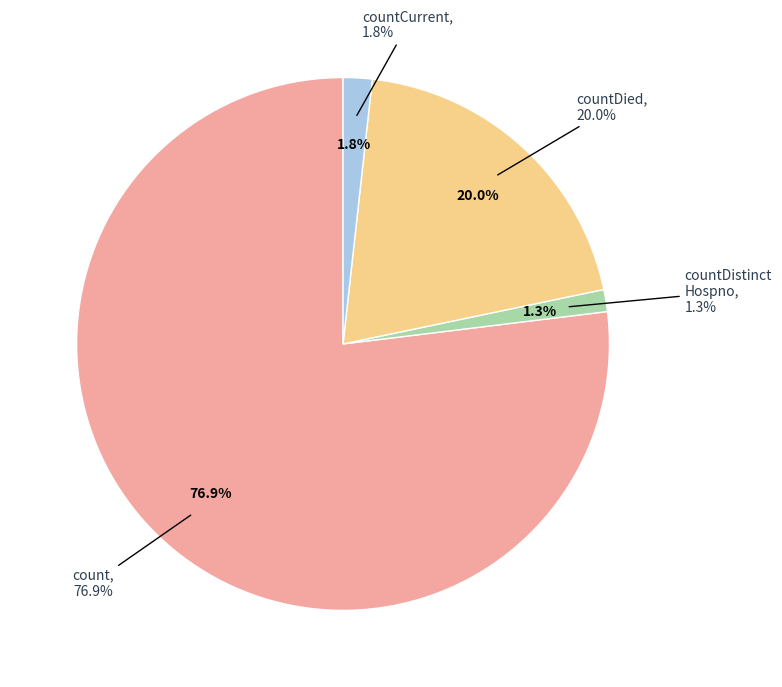

To the nearest percent, what portion does countDistinctHospno represent?

1%